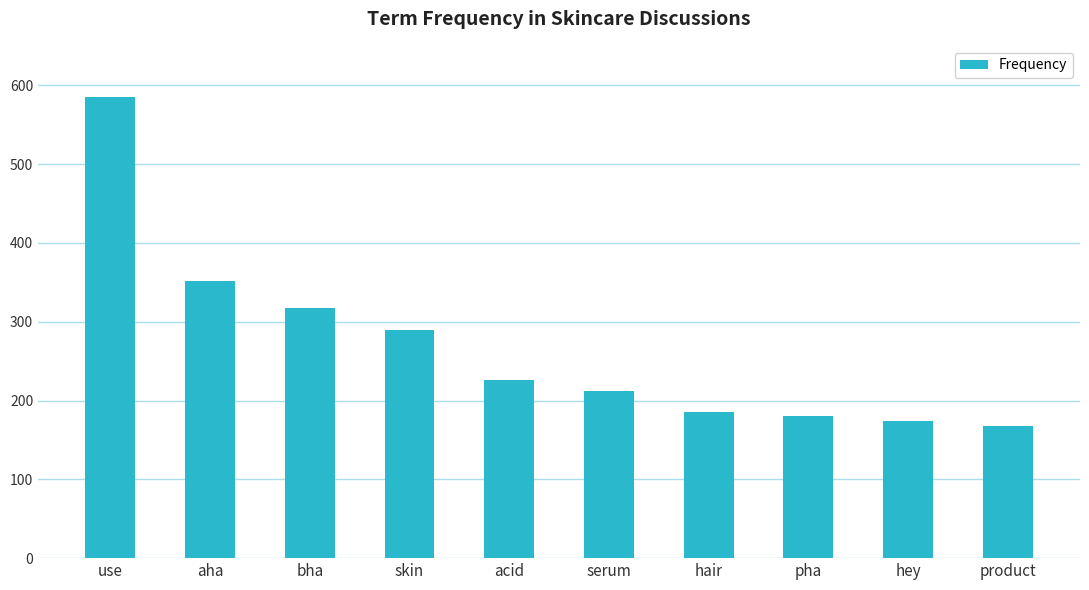

Which has a higher value, product or hey?

hey